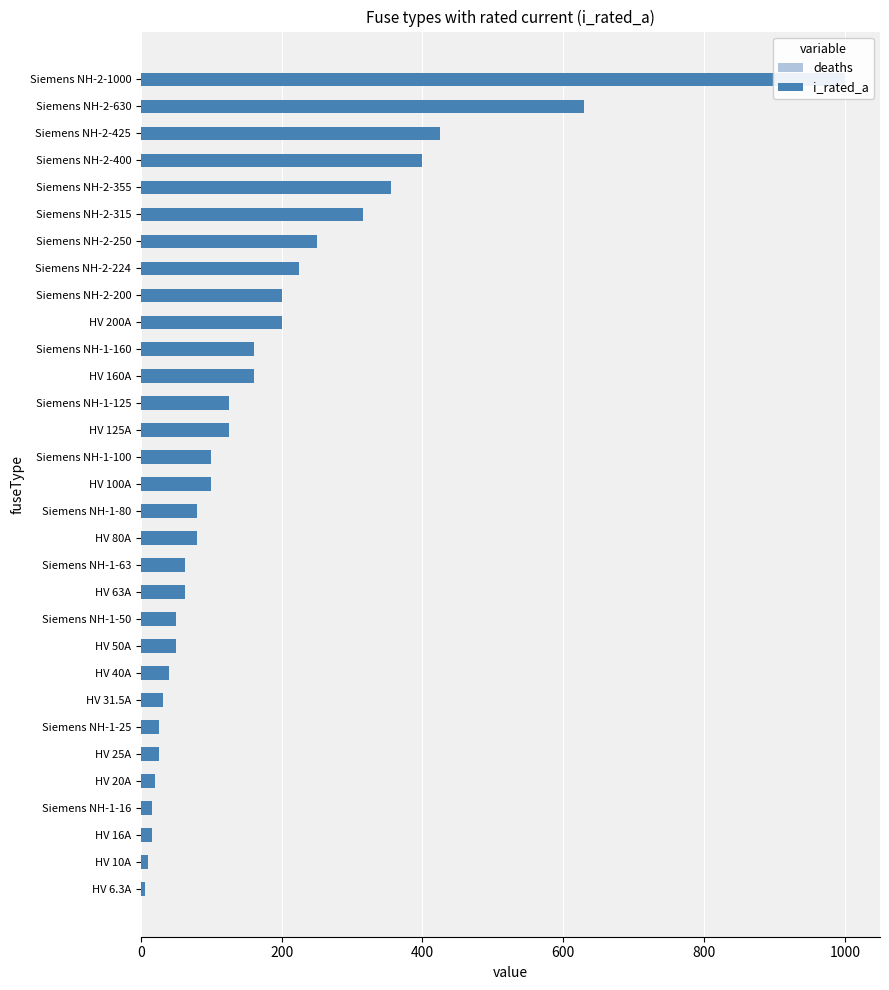

Rank the series at Siemens NH-2-630 from highest to lowest value.

i_rated_a, deaths